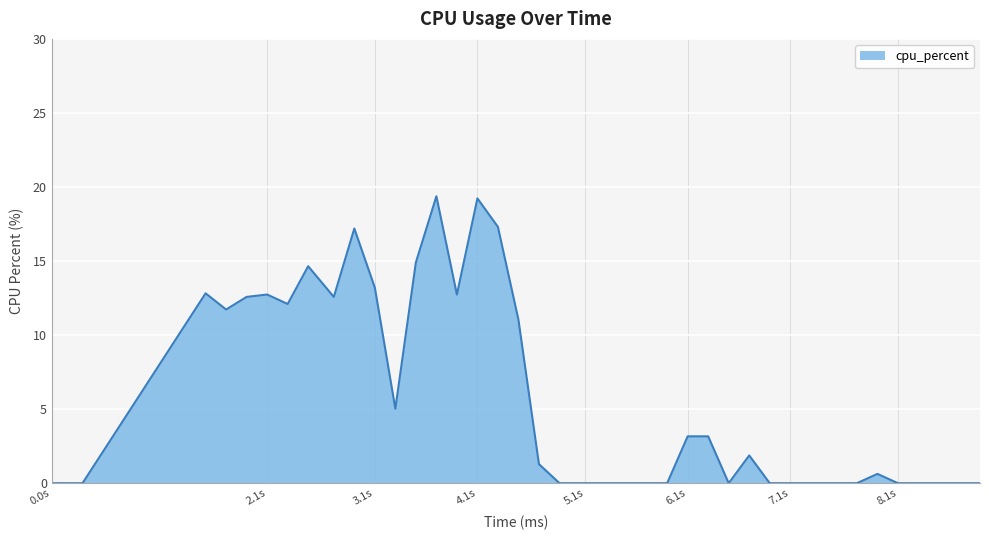

What is the difference between the maximum and second lowest values?

19.4